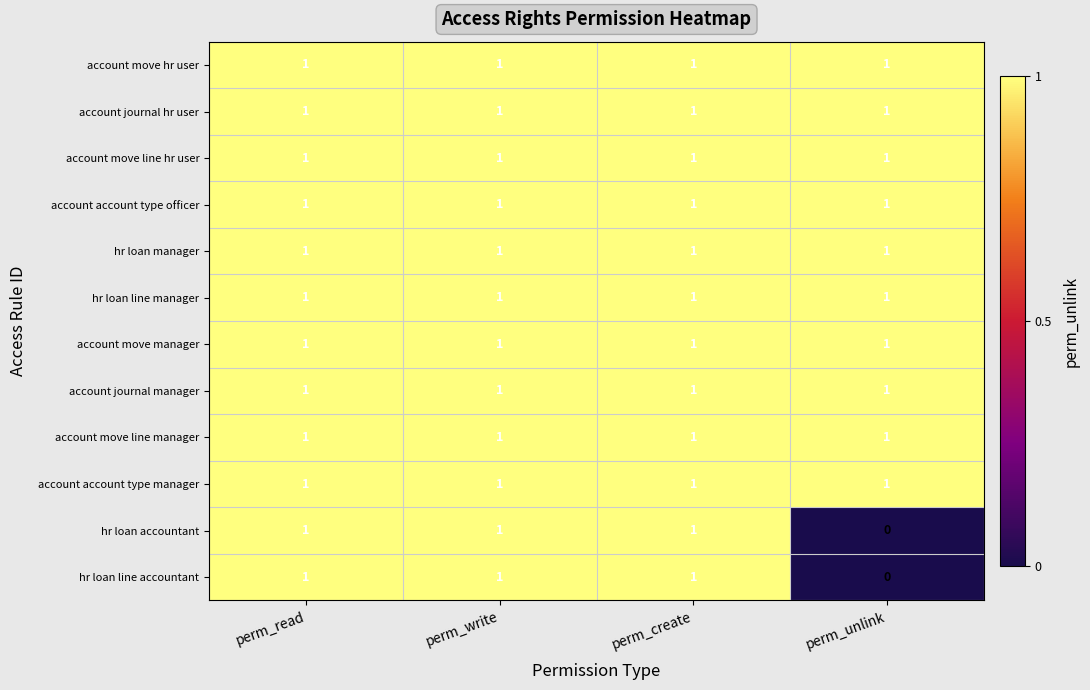

The value of account move hr user at perm_unlink is 1. True or false?

True